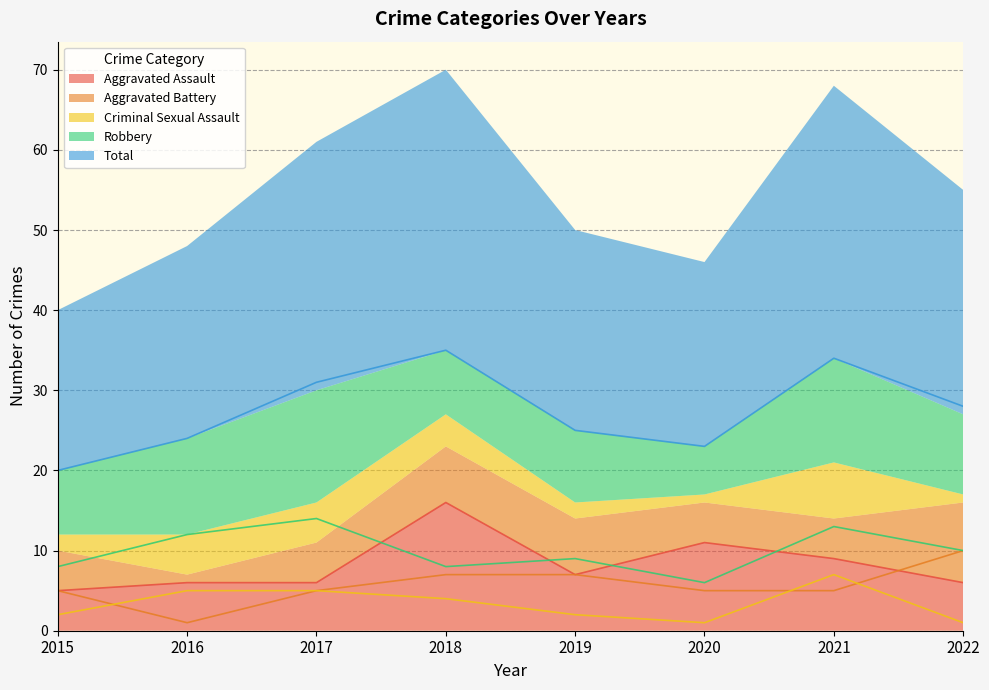

What value does the Robbery series have at 2018?

8